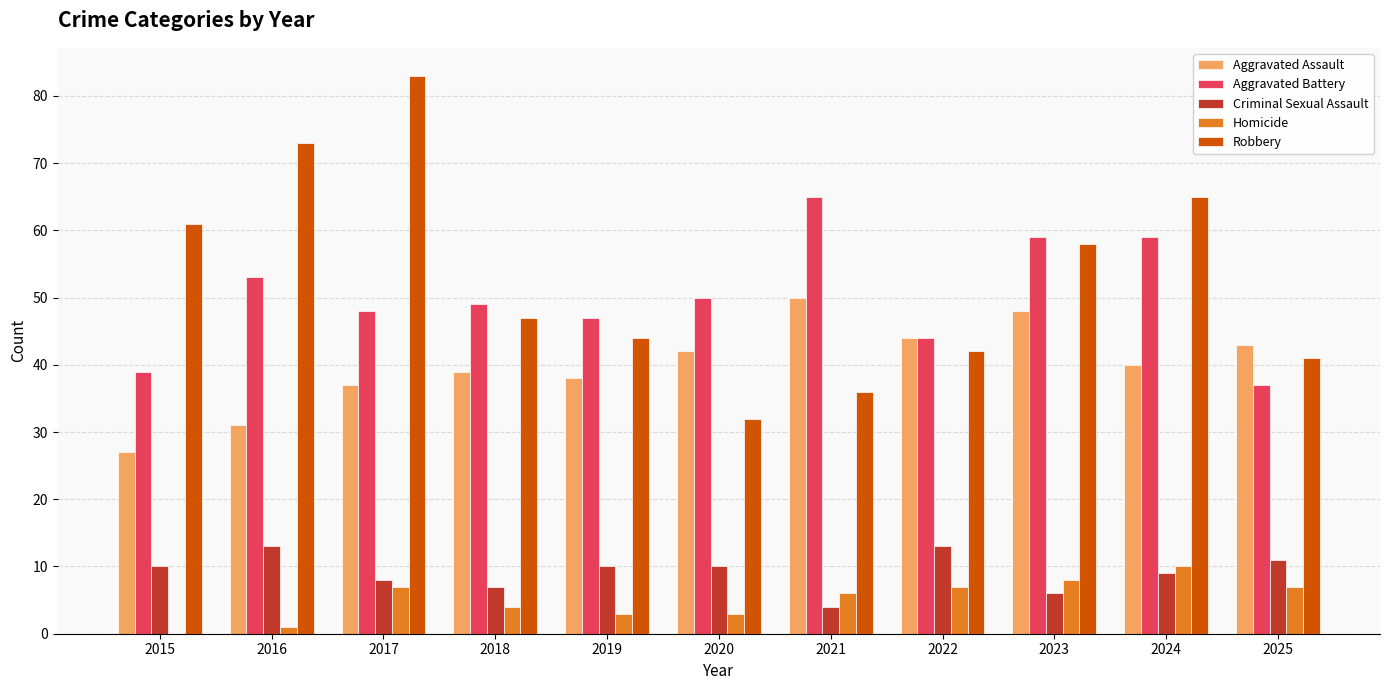

The value of Aggravated Assault at 2015 is 27. True or false?

True